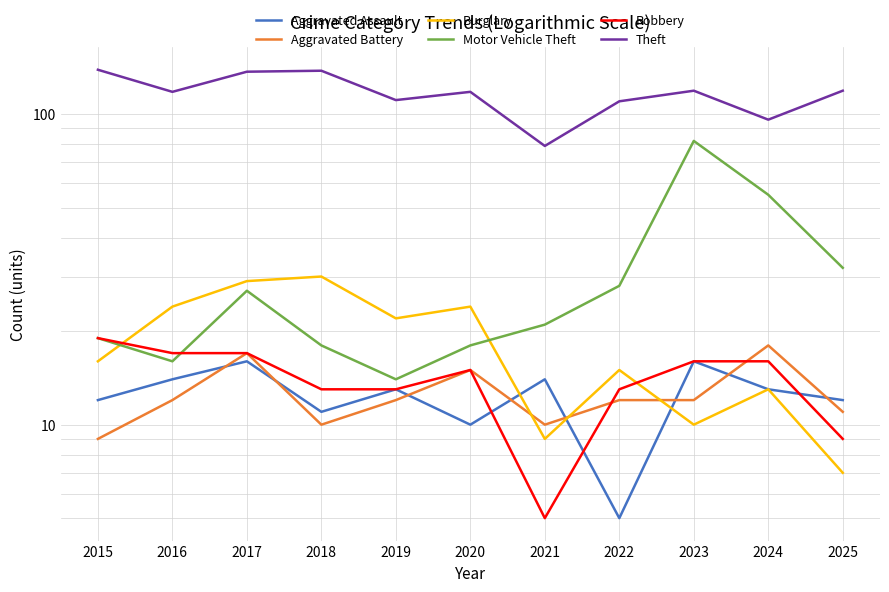

At how many categories does at least one series exceed 24?

11